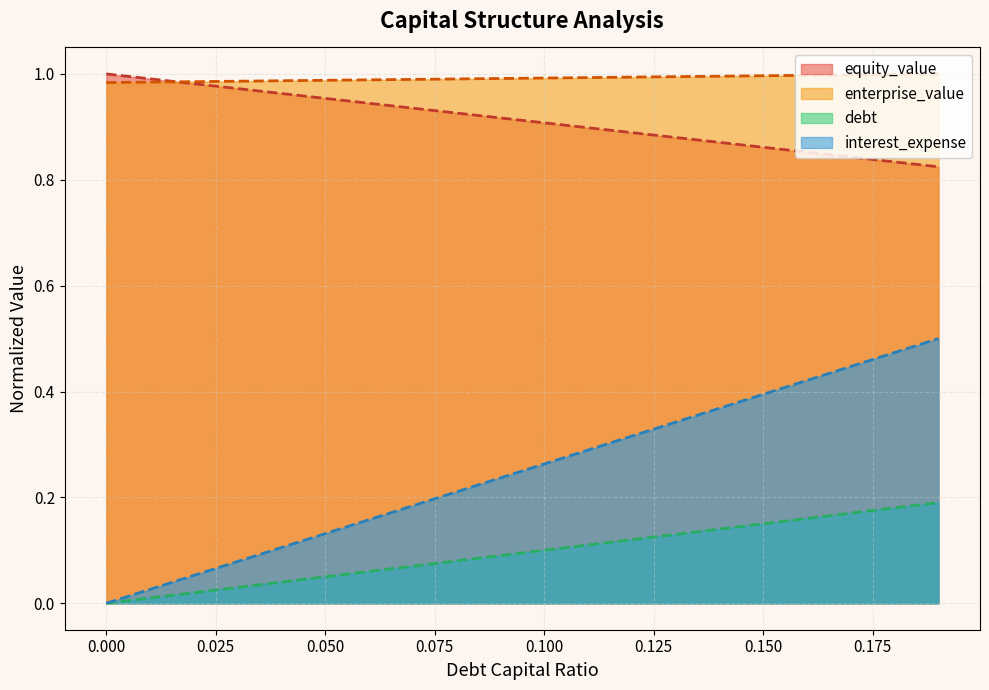

True or false: enterprise_value has a value of 0.6 at 0.18.

False